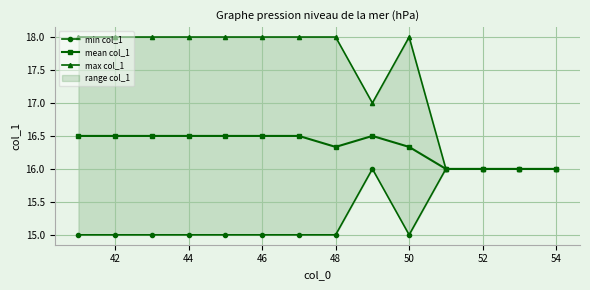

The value of mean col_1 at 48 is 4.0. True or false?

False